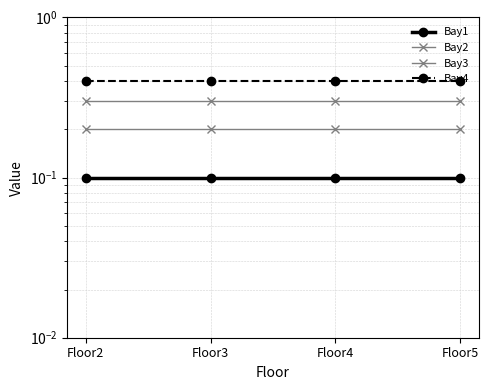

Is the value of Bay1 at Floor3 greater than the value of Bay2 at Floor4?

No